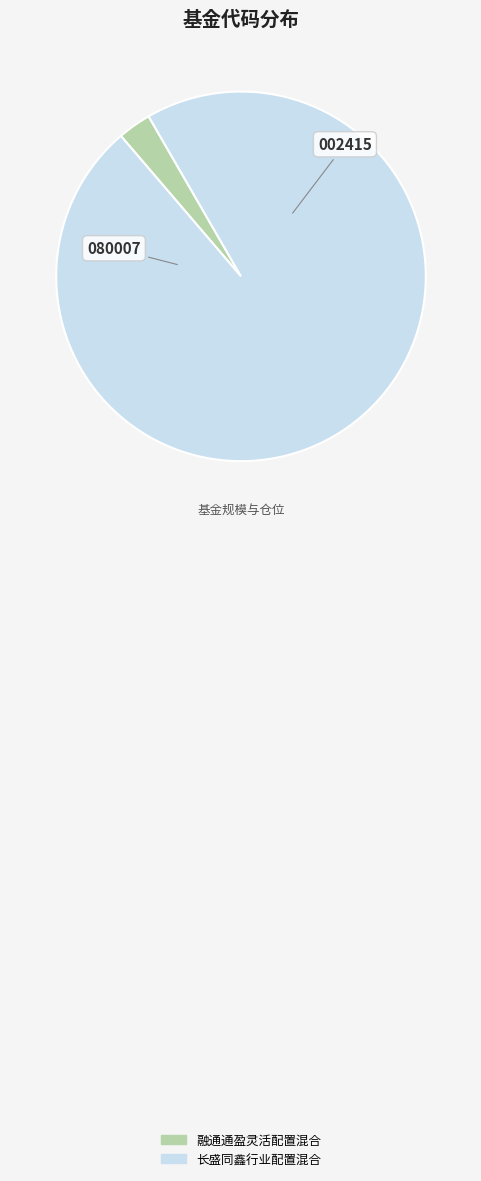

Which category has the smallest portion of the pie?

融通通盈灵活配置混合